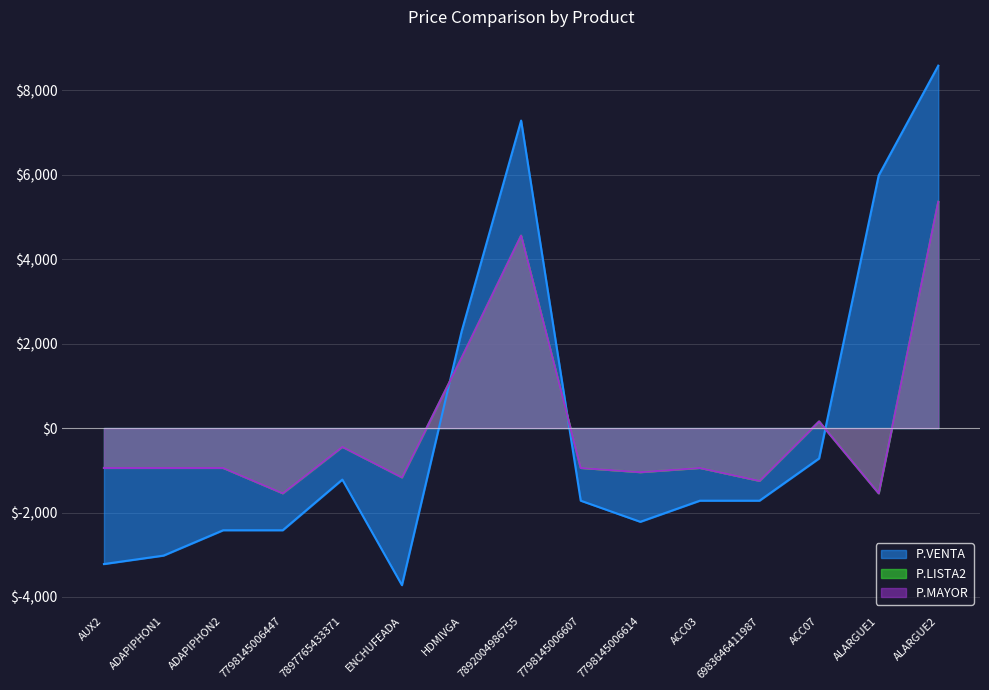

The value of P.VENTA at ADAPIPHON2 is -2420.0. True or false?

True